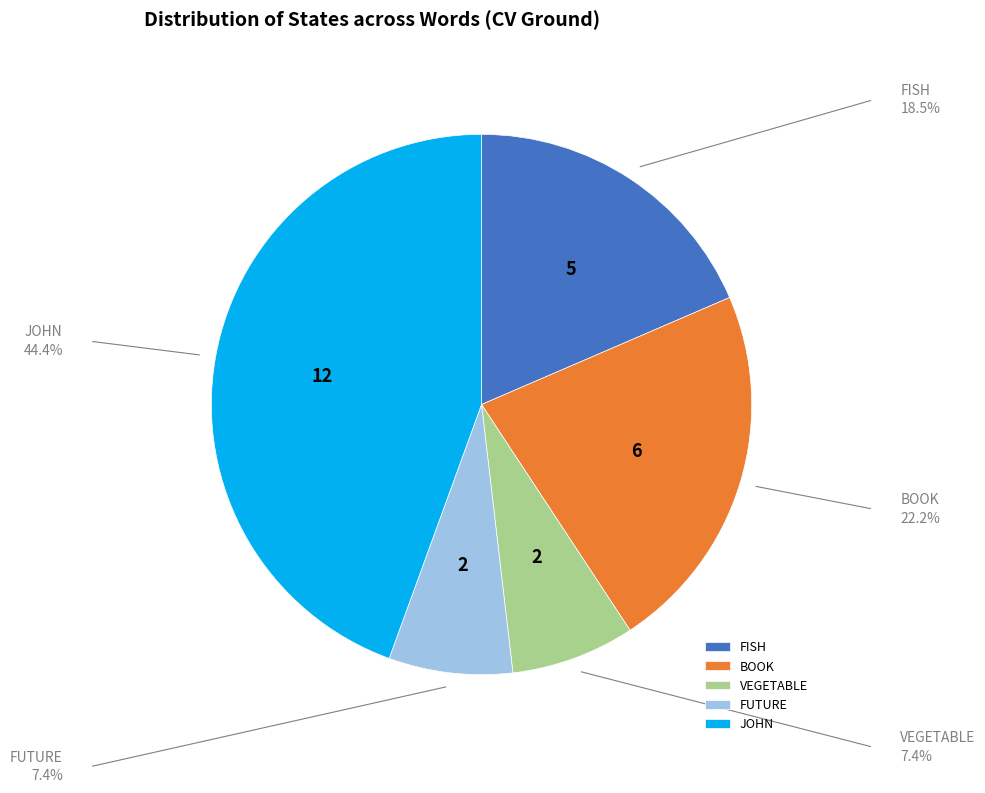

Approximately how many times larger is the value at FUTURE compared to BOOK?

0.3